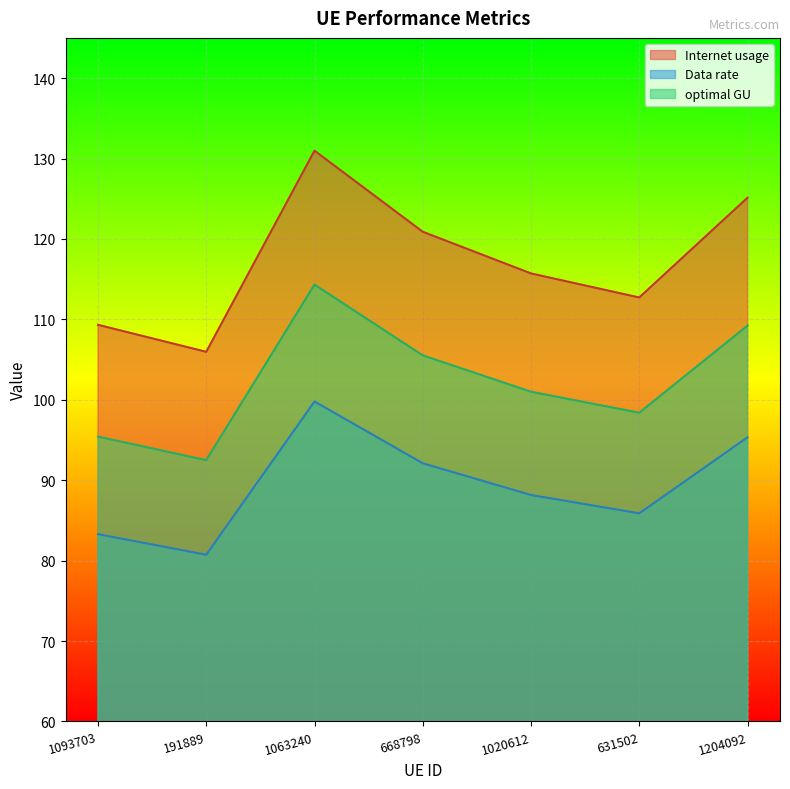

True or false: Data rate and Internet usage cross at least once.

False